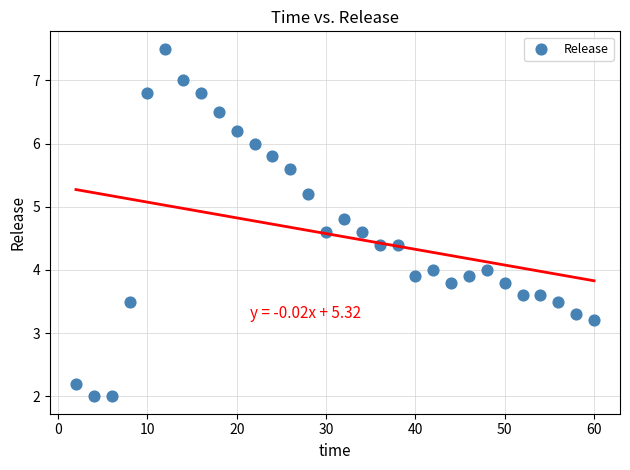

What is the range of X values (max minus min)?

58.0